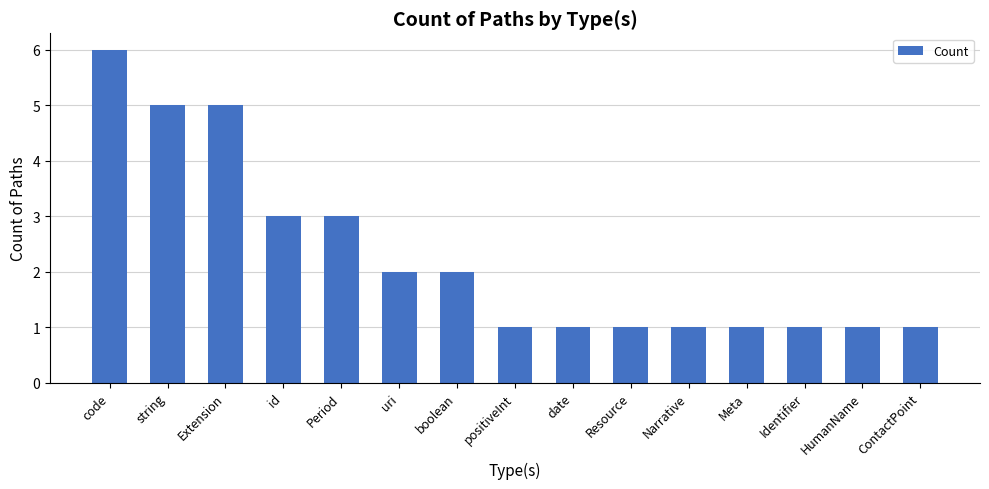

What is the value of the 1st bar from the left?

6